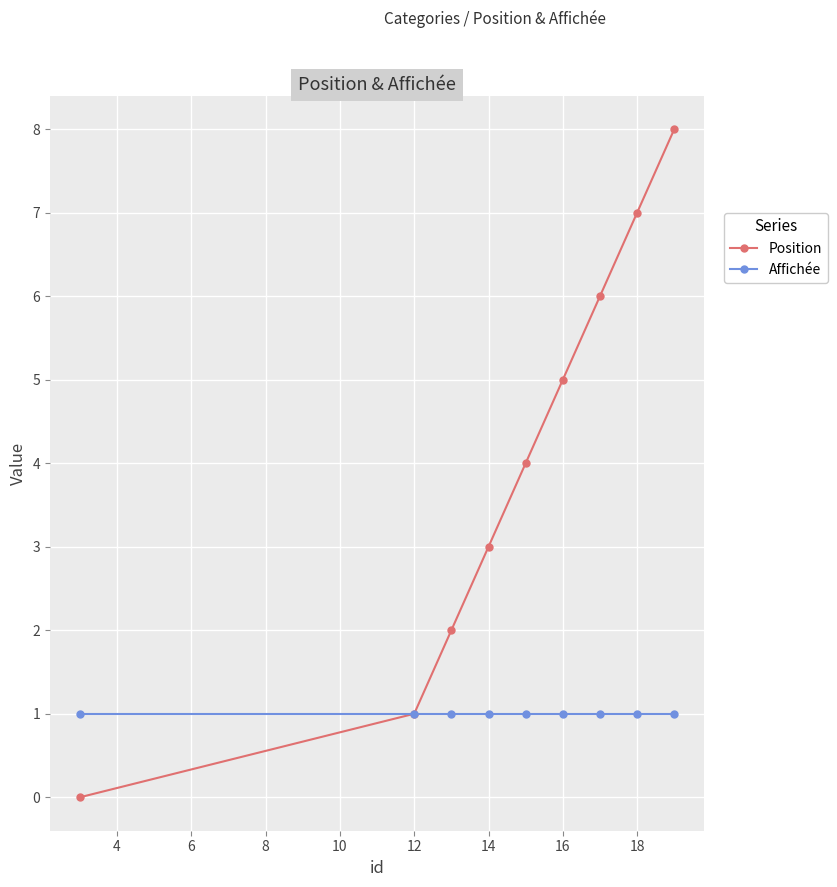

What is the value of the Position point at the 9th from the left?

8